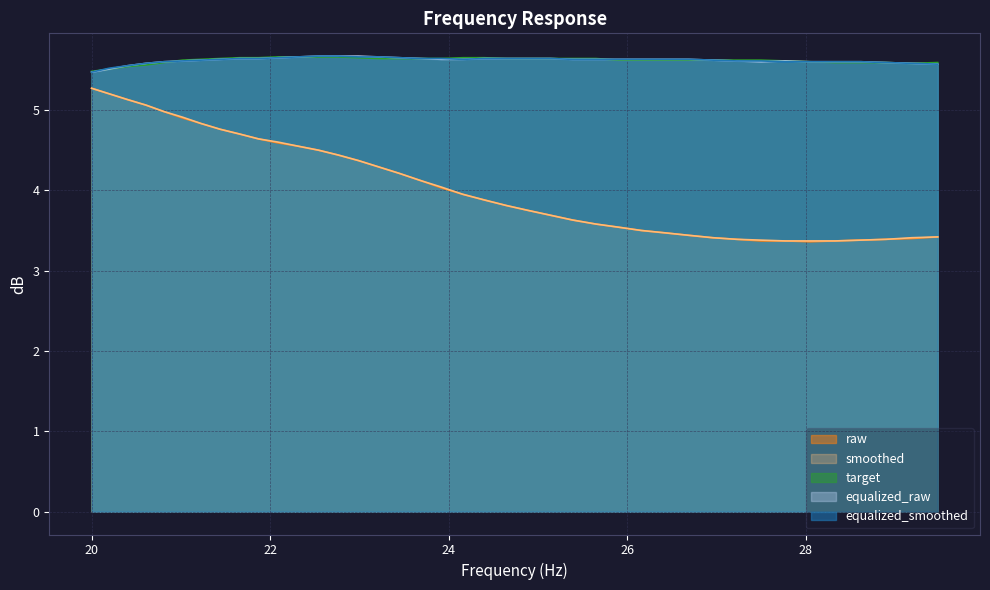

What is the spread (max minus min) of values at 26.43?

2.2